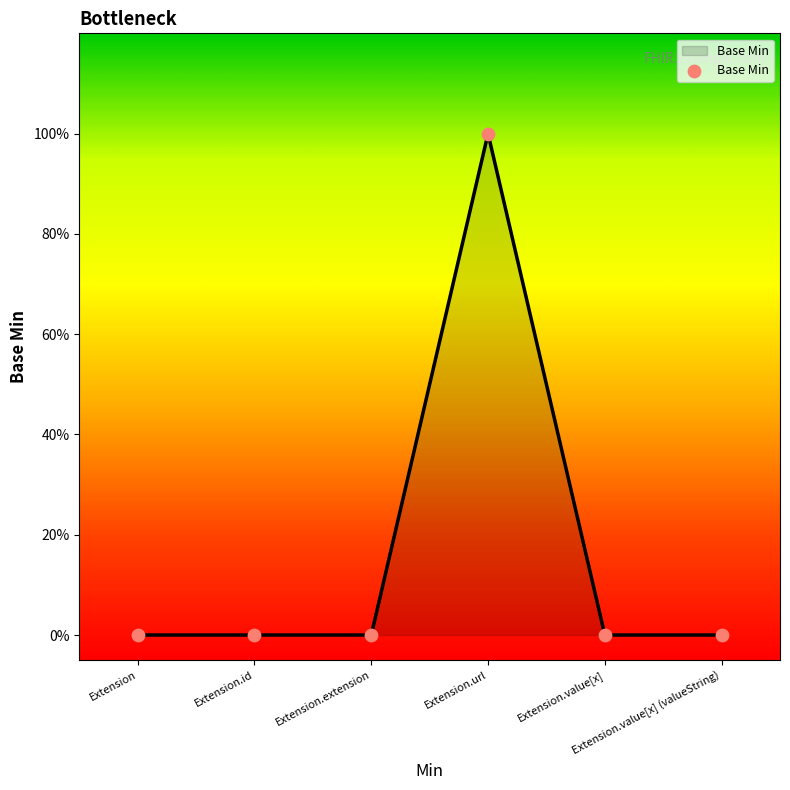

Which has a higher value, Extension.extension or Extension?

Extension.extension